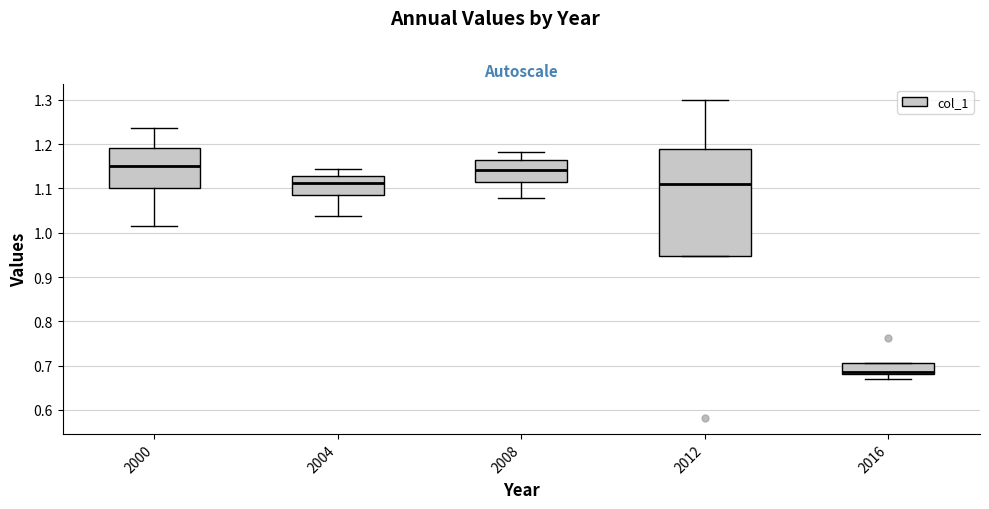

Comparing the boxes themselves (not the whiskers), which one is the tallest?

2012